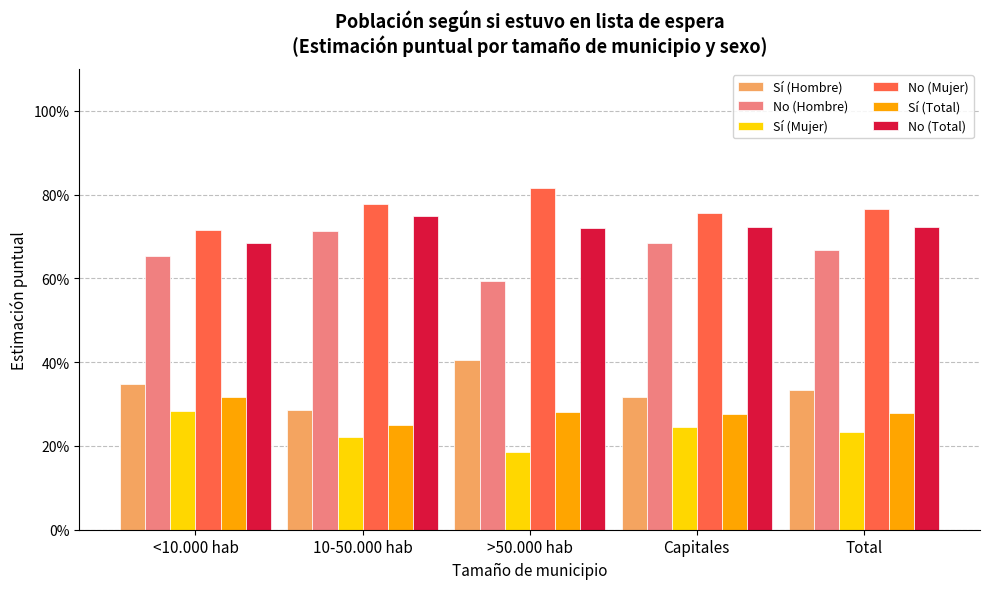

Are the bars horizontal?

No